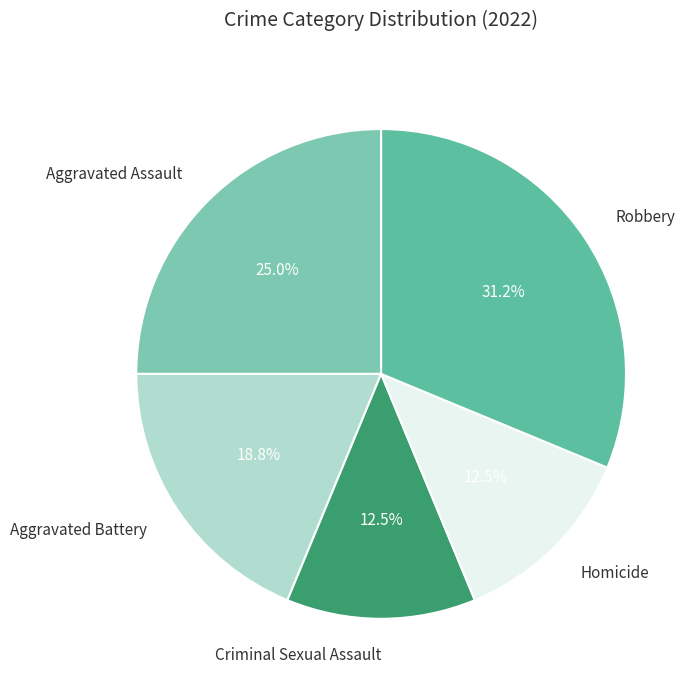

How many slices are in this pie chart?

5